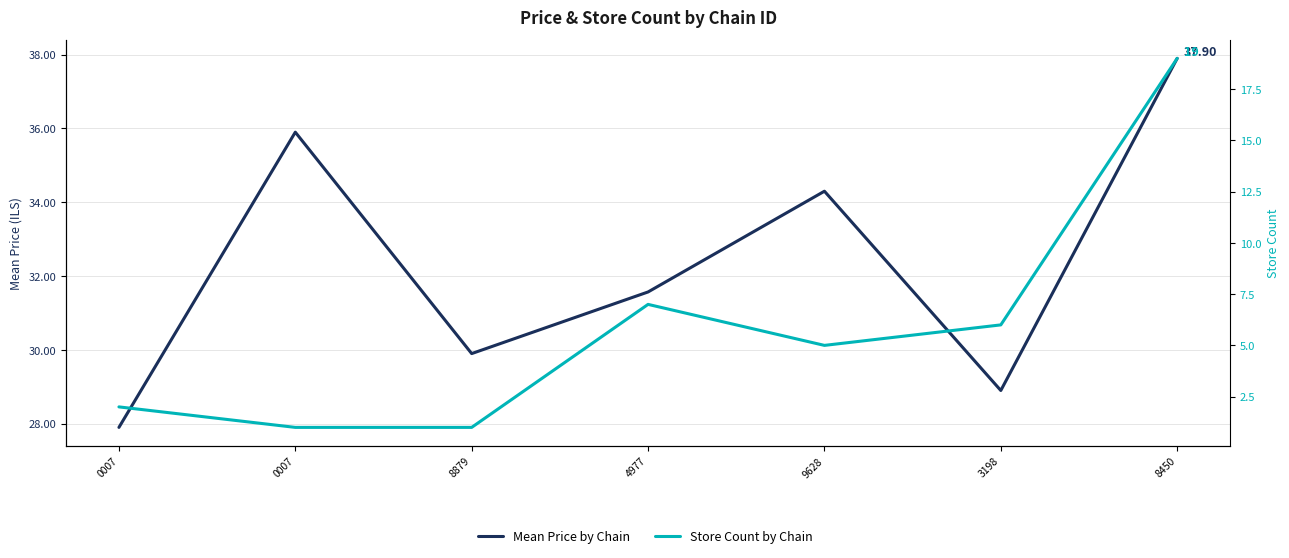

Between 9628 and 3198, which series saw the biggest shift?

Mean Price by Chain